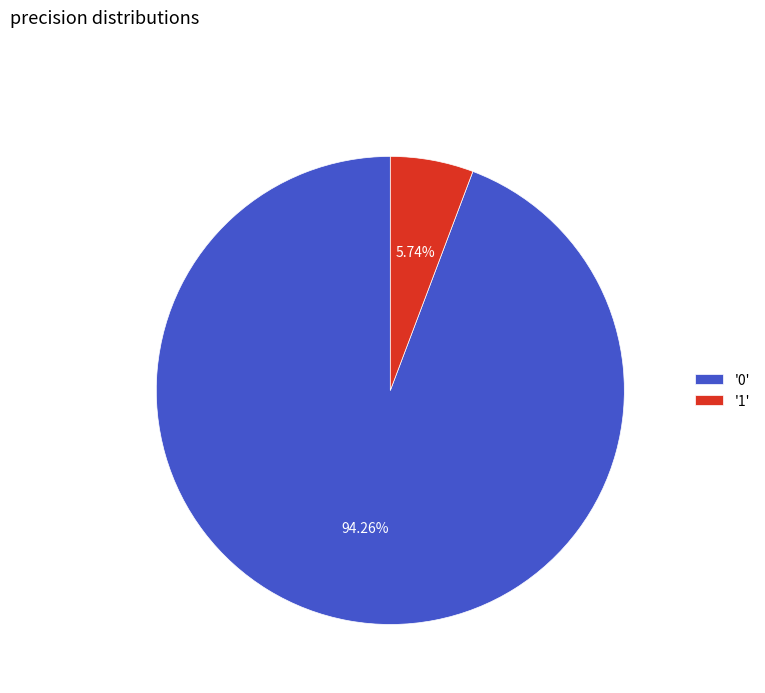

Which slice is the smallest?

'1'